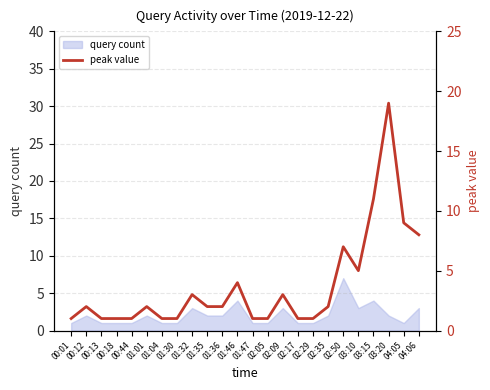

How many points are lower than both their immediate neighbors (excluding endpoints)?

1